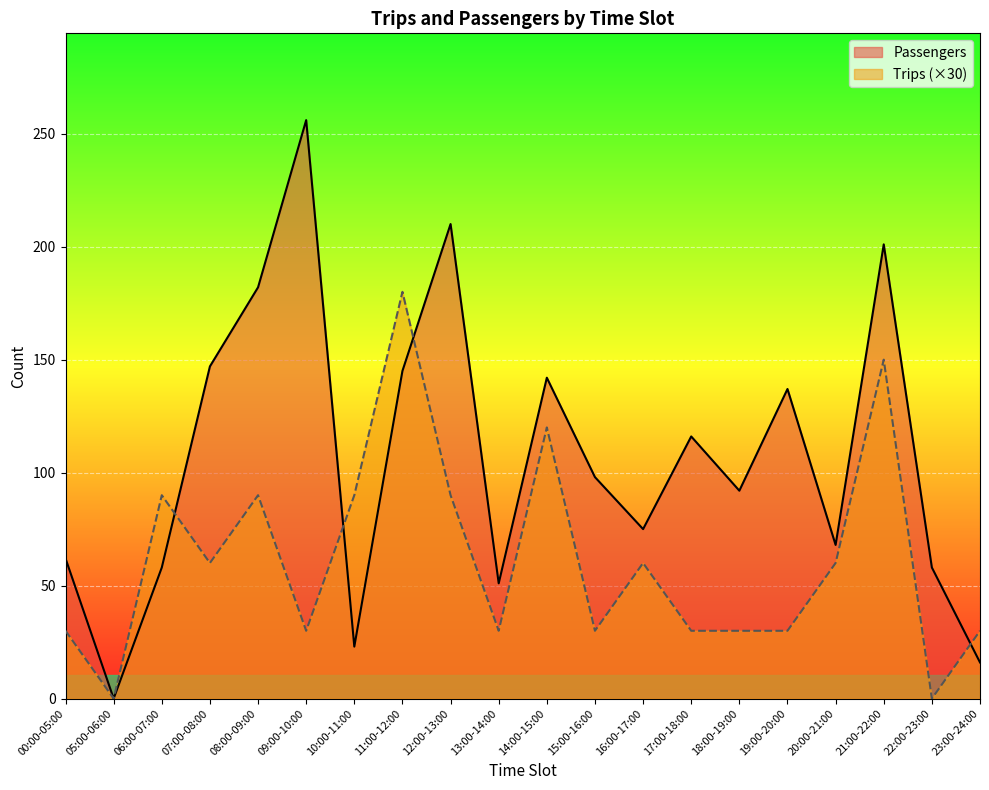

Between 20:00-21:00 and 11:00-12:00, which is larger?

11:00-12:00